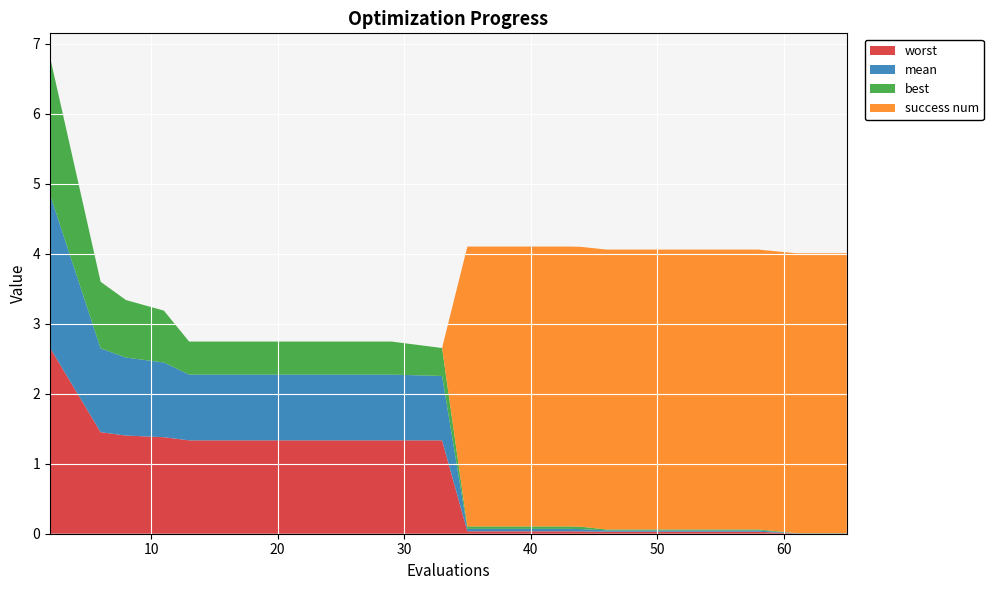

Reading left to right, transcribe all the data shown in this chart.

mean: 2.2	1.2	1.1	1.1	0.9	0.9	0.9	0.9	0.9	0.9	0.0	0.0	0.0	0.0	0.0	0.0	0.0	0.0	0.0	0.0
best: 2.0	1.0	0.8	0.7	0.5	0.5	0.5	0.5	0.5	0.4	0.0	0.0	0.0	0.0	0.0	0.0	0.0	0.0	0.0	0.0
worst: 2.7	1.5	1.4	1.4	1.3	1.3	1.3	1.3	1.3	1.3	0.0	0.0	0.0	0.0	0.0	0.0	0.0	0.0	0.0	0.0
success num: 0.0	0.0	0.0	0.0	0.0	0.0	0.0	0.0	0.0	0.0	4.0	4.0	4.0	4.0	4.0	4.0	4.0	4.0	4.0	4.0